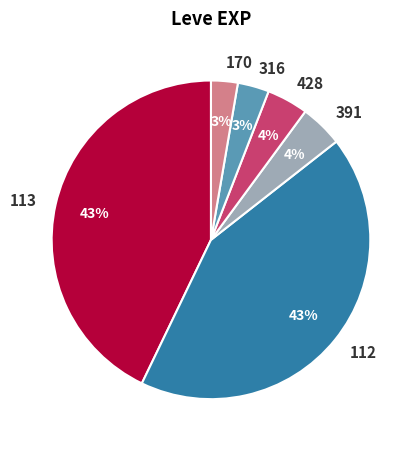

Is there any slice that represents more than half of the pie?

No